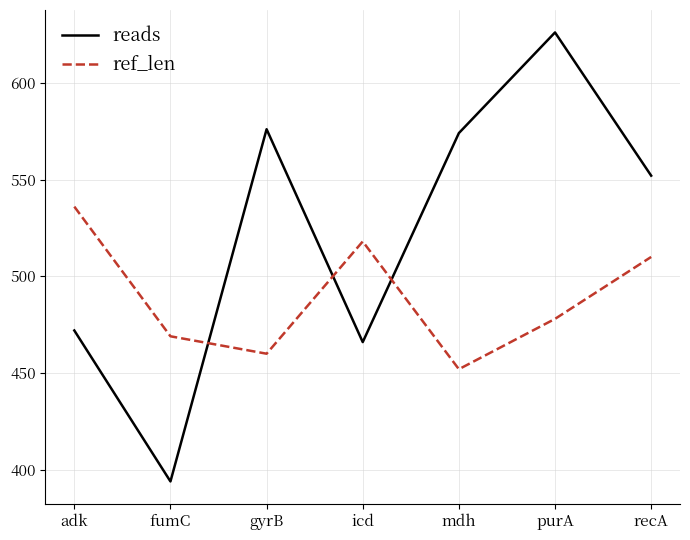

True or false: reads and ref_len intersect in this chart.

True